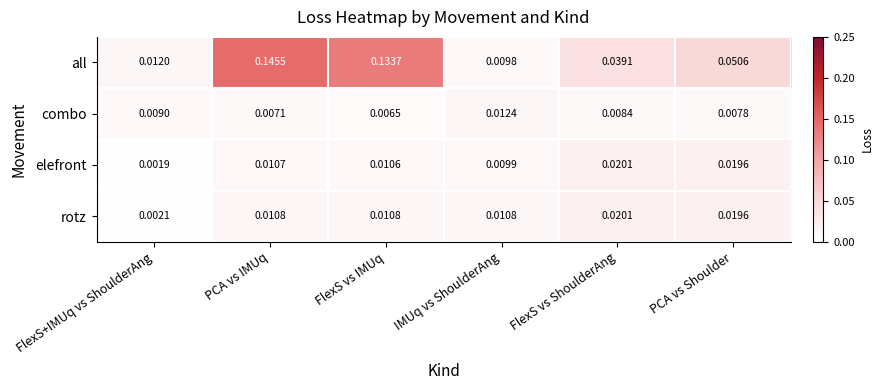

At which category does the chart reach its minimum across all series?

FlexS+IMUq vs ShoulderAng